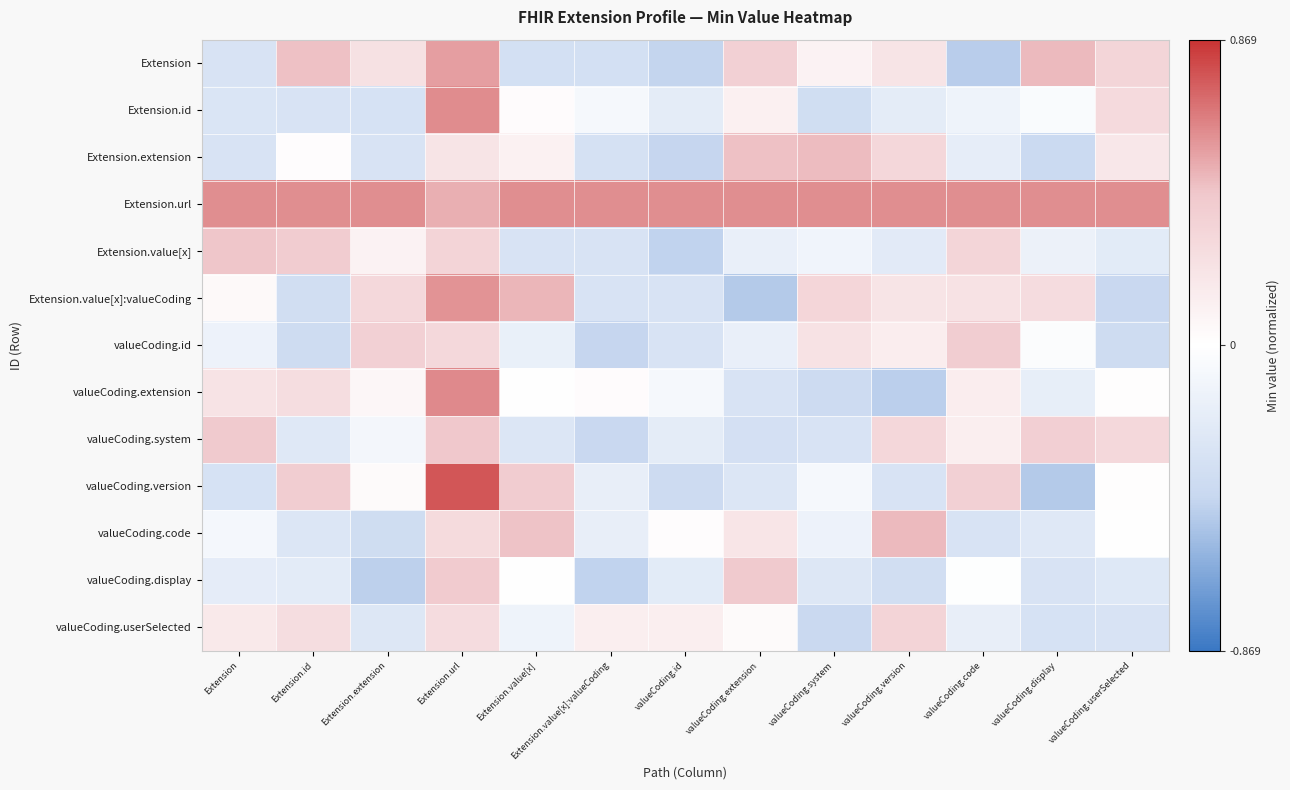

List the series in order of their peak value, highest first.

valueCoding.version, valueCoding.extension, Extension.id, Extension.url, Extension.value[x]:valueCoding, Extension, valueCoding.code, Extension.extension, Extension.value[x], valueCoding.system, valueCoding.display, valueCoding.id, valueCoding.userSelected